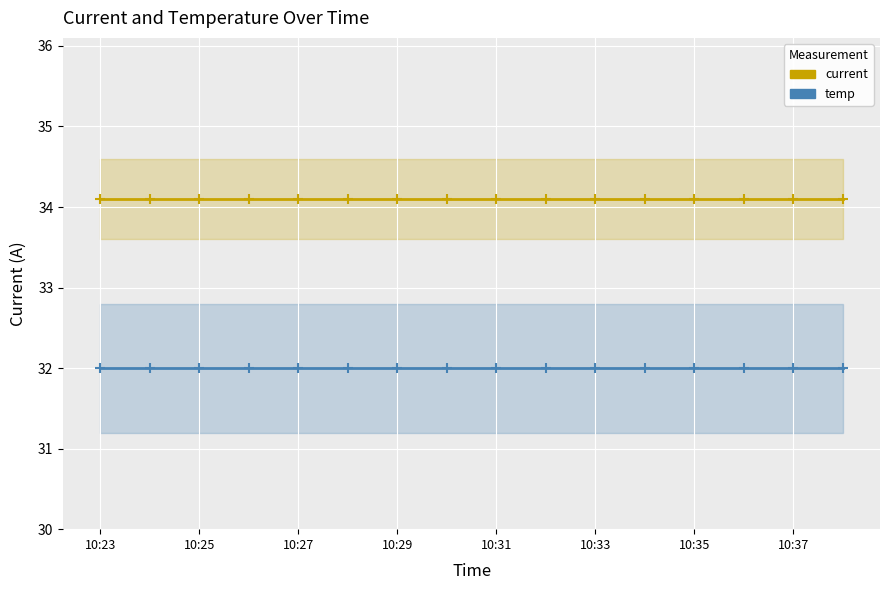

Rank the series by their maximum value, from highest to lowest.

current, temp